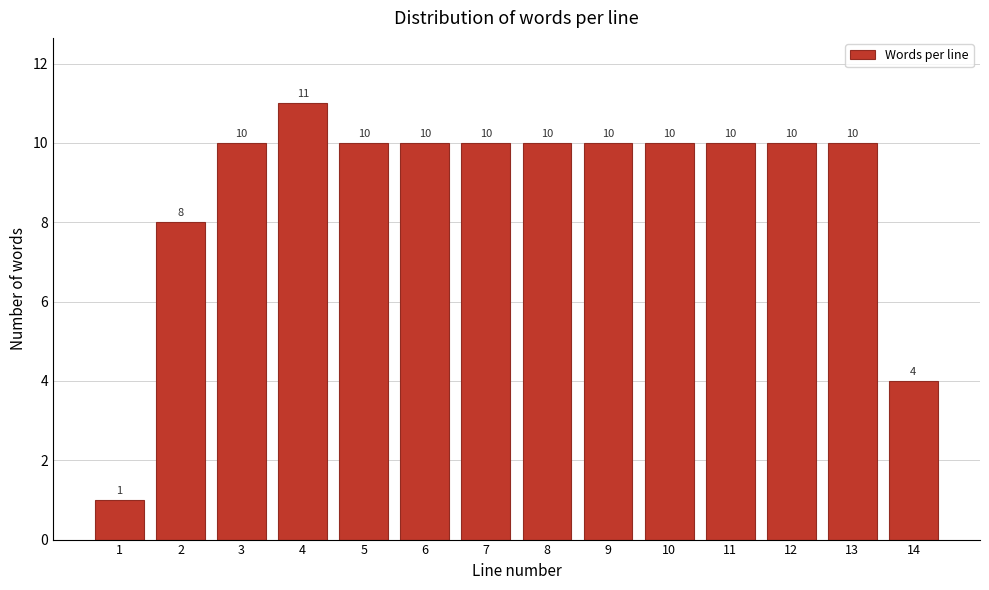

Reading left to right, extract all data points from this chart.

1=1	2=8	3=10	4=11	5=10	6=10	7=10	8=10	9=10	10=10	11=10	12=10	13=10	14=4